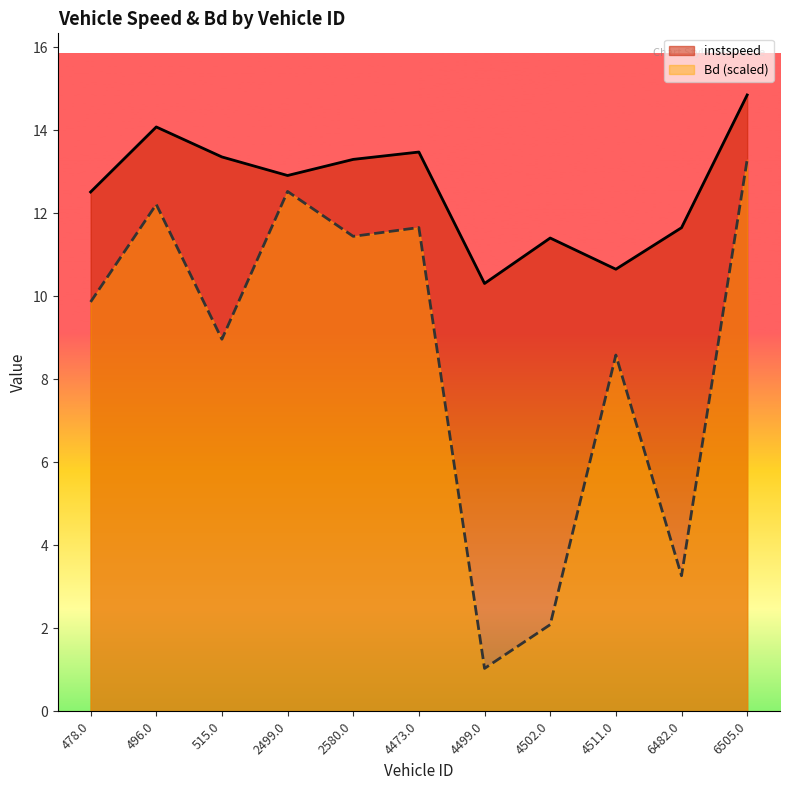

The value of instspeed at 6505.0 is 14.8. True or false?

True